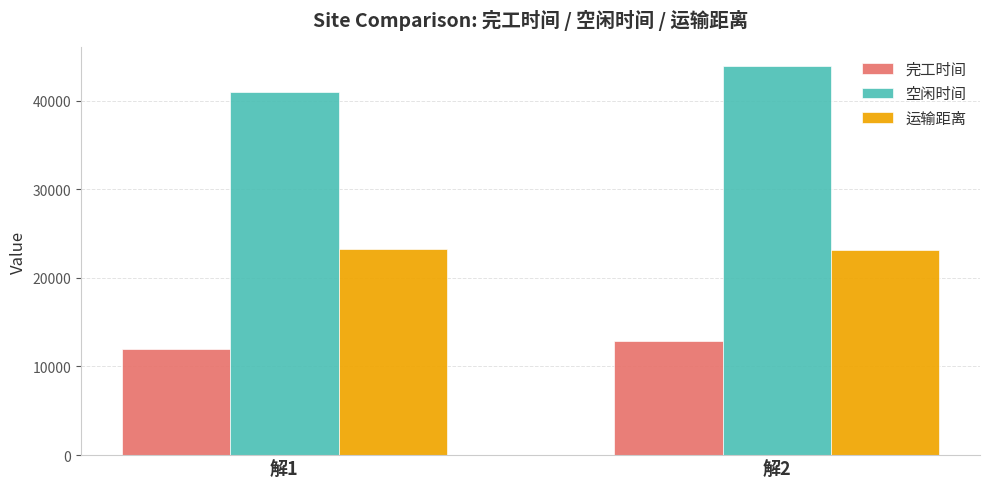

How many series are shown in this chart?

3